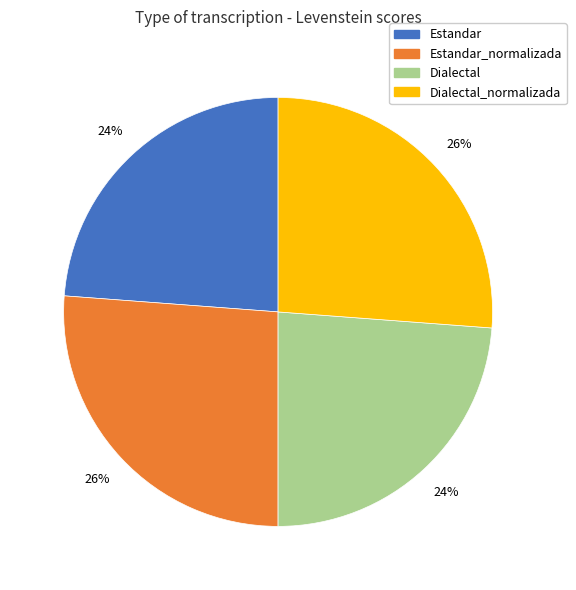

Is there any slice that represents more than half of the pie?

No